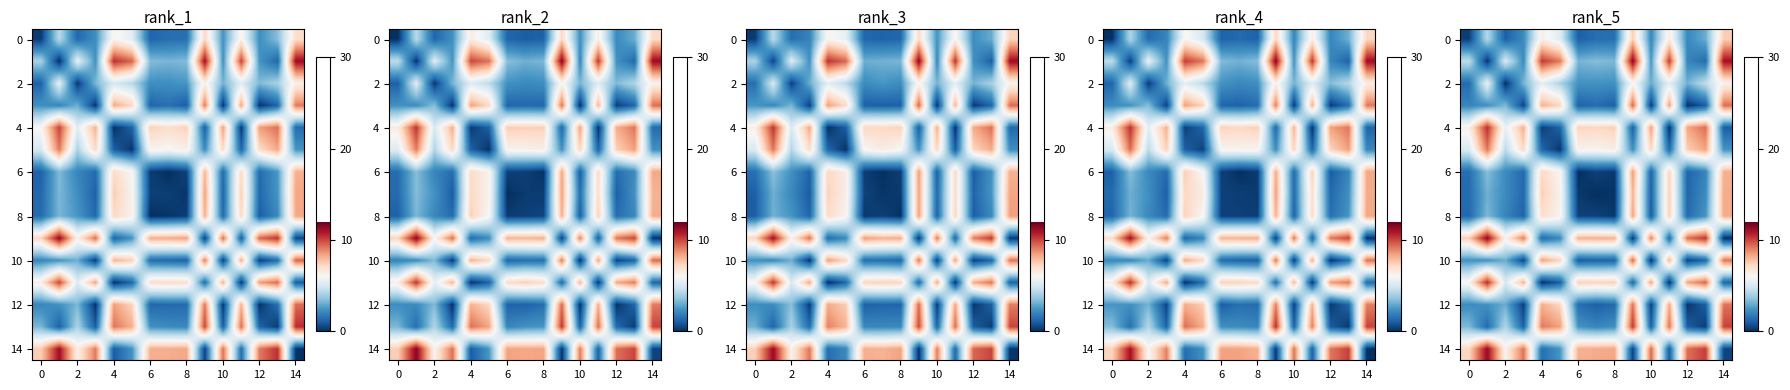

Between 11 and −2, which is larger?

11